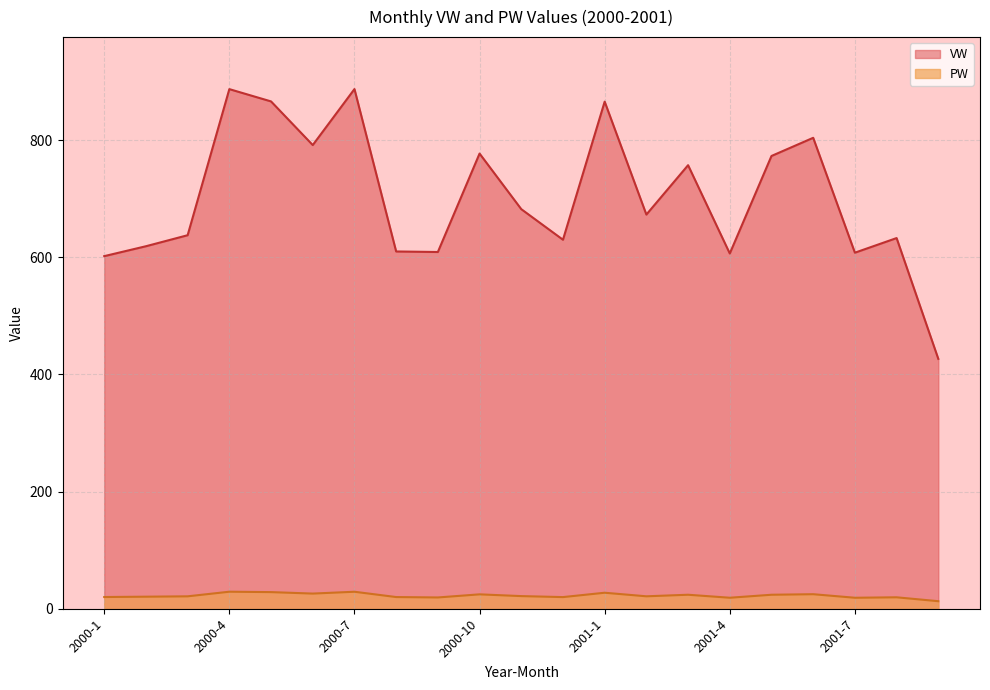

True or false: PW and VW cross at least once.

False